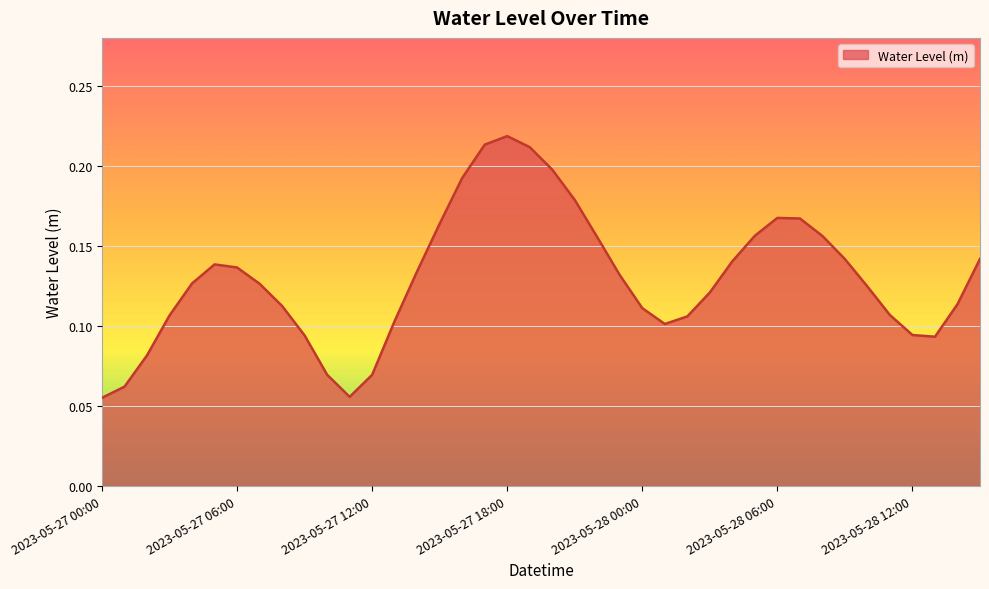

How many points are lower than both their immediate neighbors (excluding endpoints)?

3